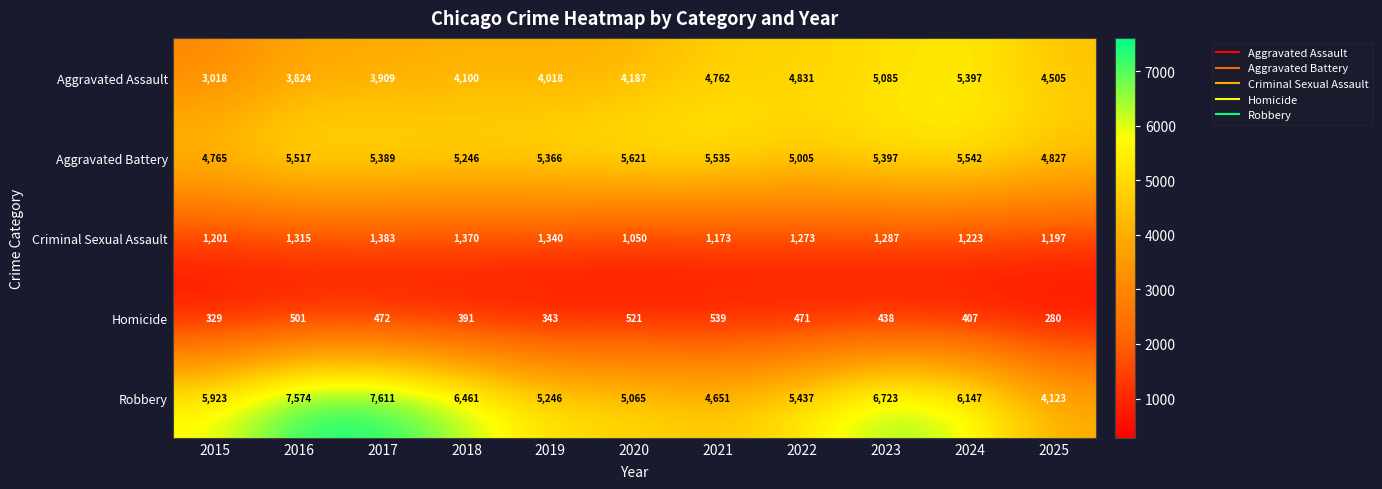

What is the spread (max minus min) of values at 2016?

7073